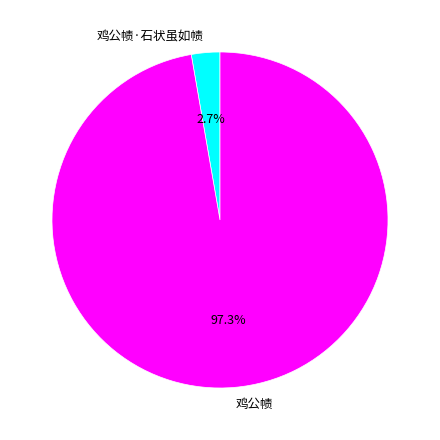

How many slices are in this pie chart?

2